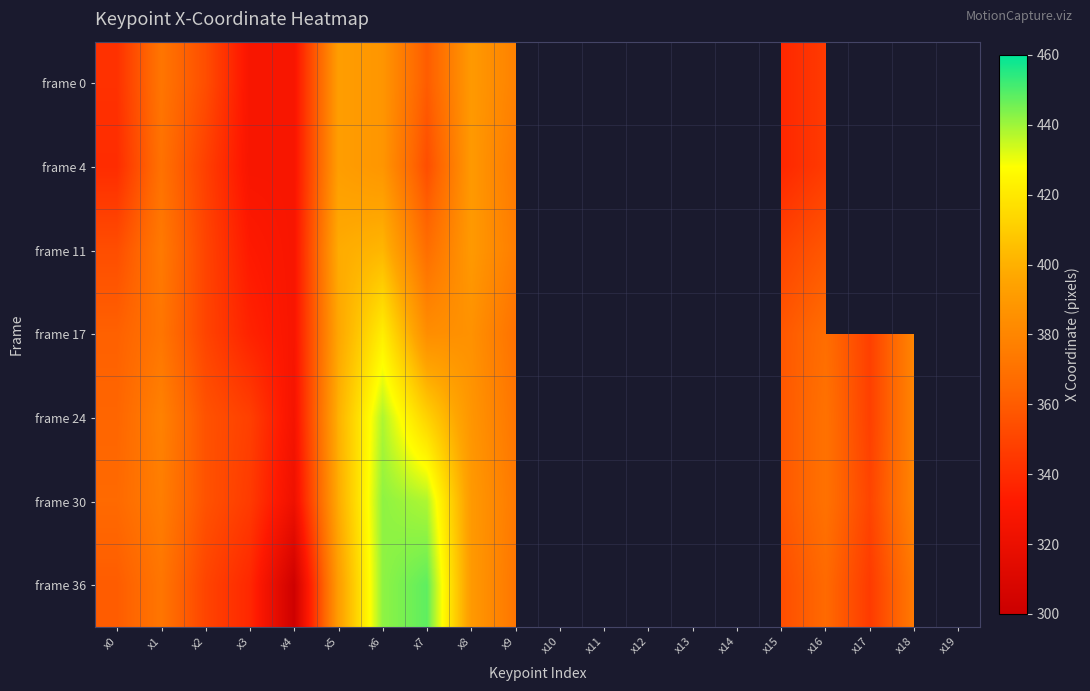

What is the highest value of the frame 36 series?

448.0